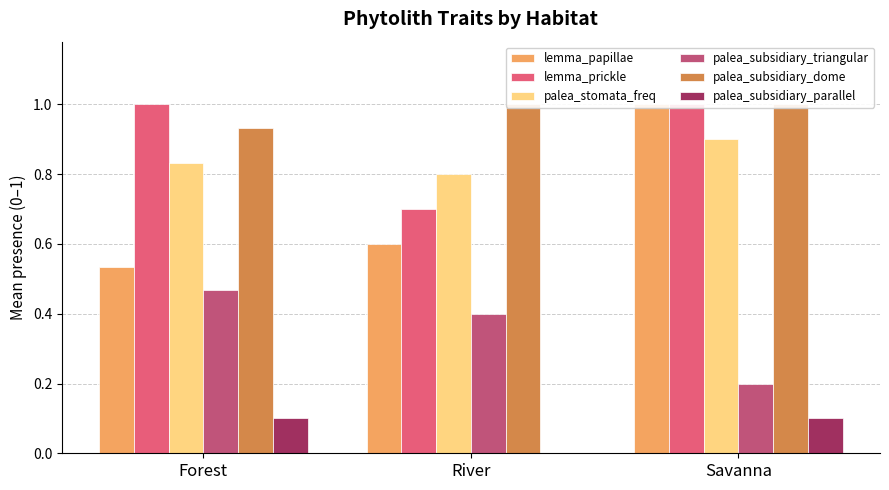

Between Savanna and Forest, which is larger?

Savanna